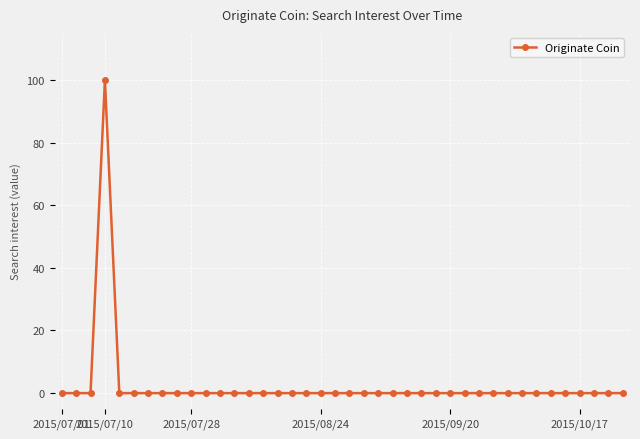

What is the maximum value shown in the chart?

100